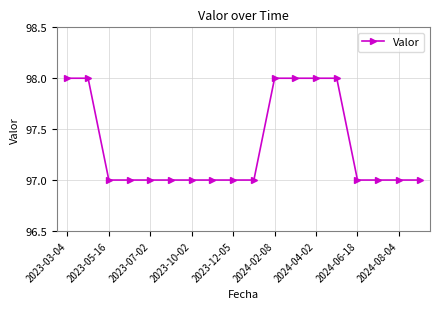

What is the greatest value displayed?

98